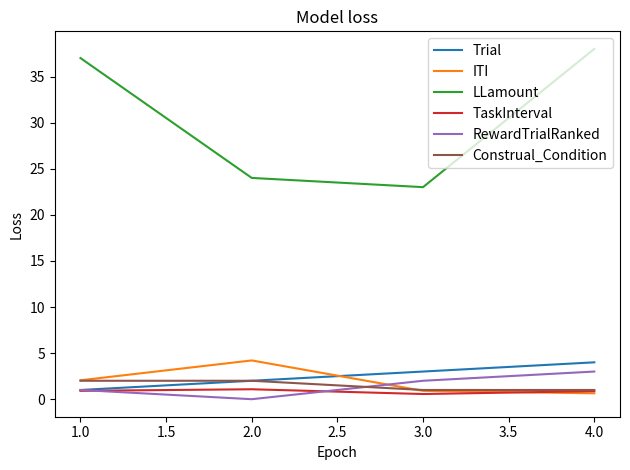

True or false: ITI and Trial intersect in this chart.

True